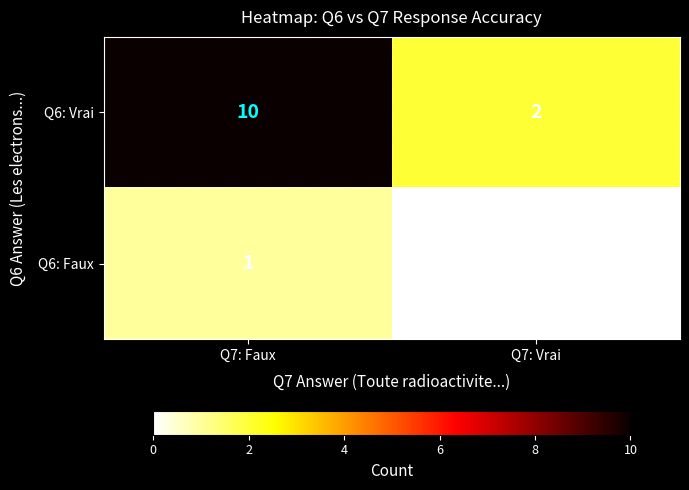

What is the sum of the Q6: Vrai values at Q7: Vrai and Q7: Faux?

12